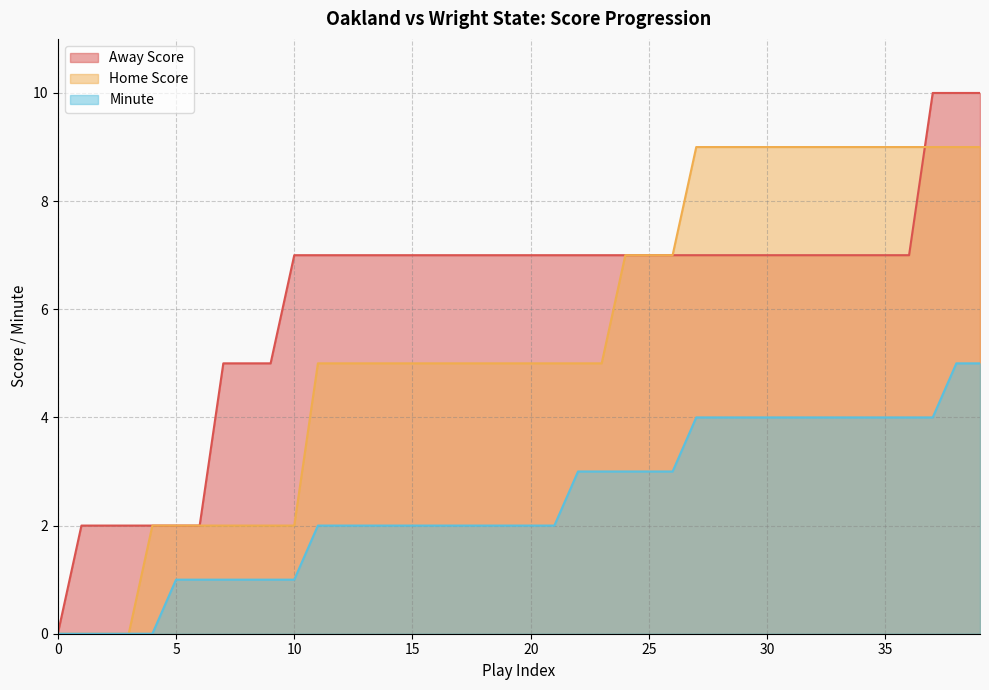

Which has a higher value, 24 or 14?

24